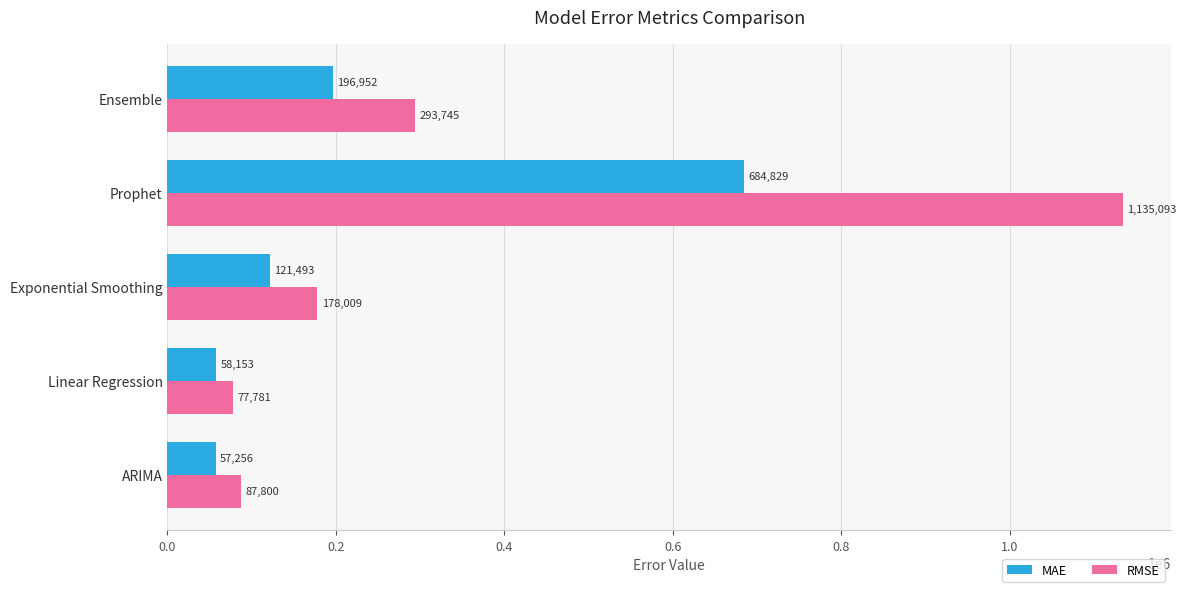

What is the average value of the RMSE series?

354485.6